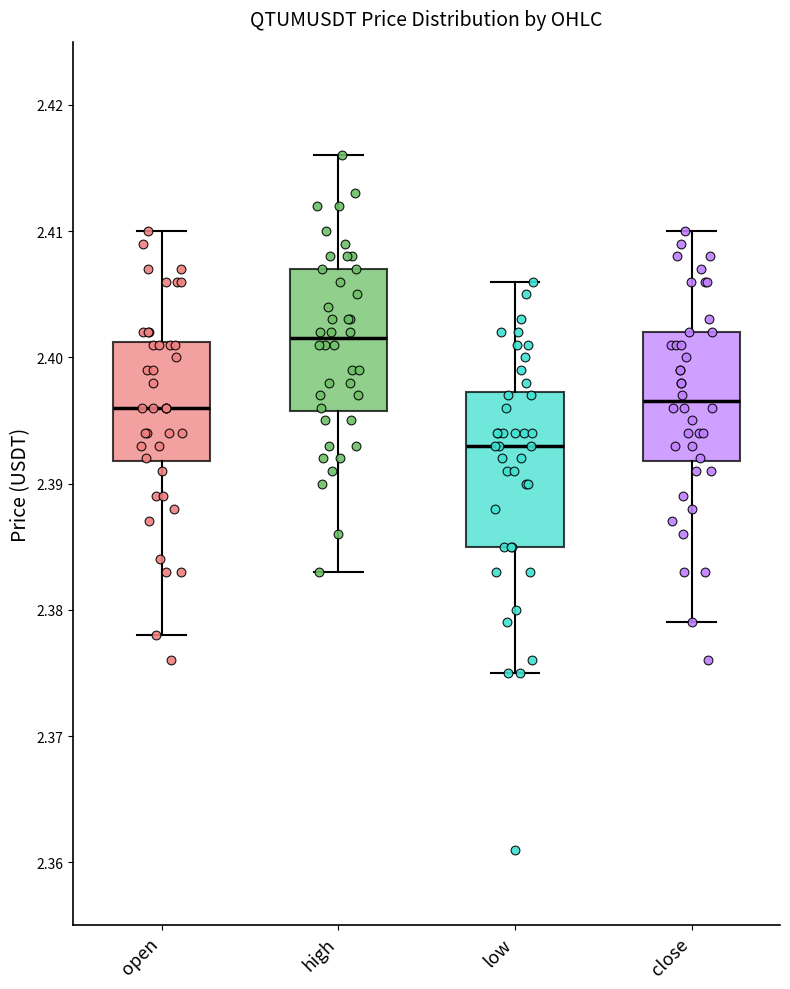

Where does the upper whisker of the box for open end on the y-axis? The values are not printed on the chart, so give them approximately, as read against the axis.

2.410